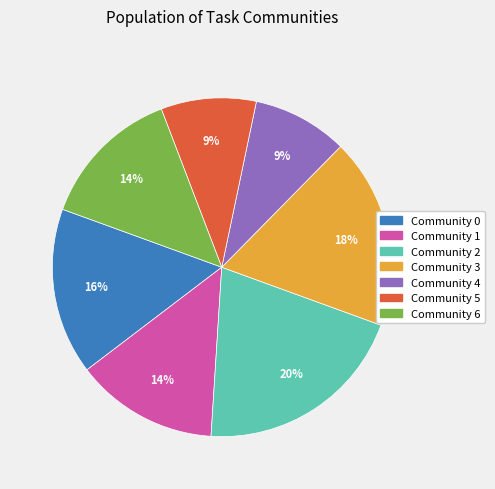

To the nearest percent, what is the combined percentage of Community 3 and Community 5?

27%